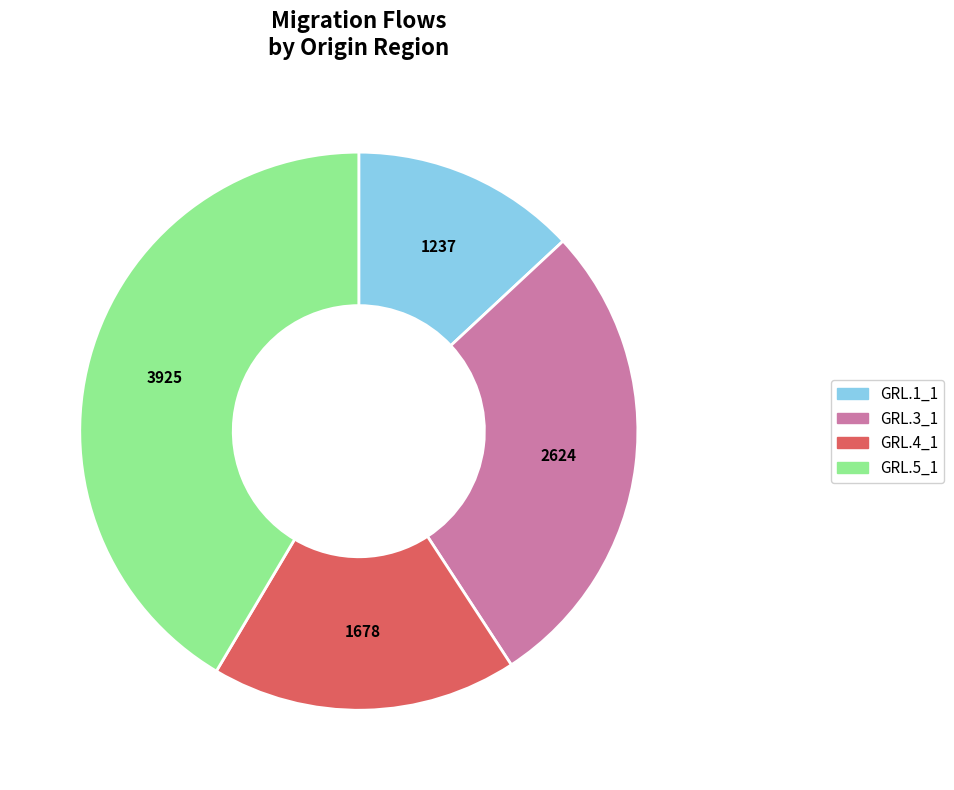

Approximately how many times larger is the value at GRL.4_1 compared to GRL.1_1?

1.4